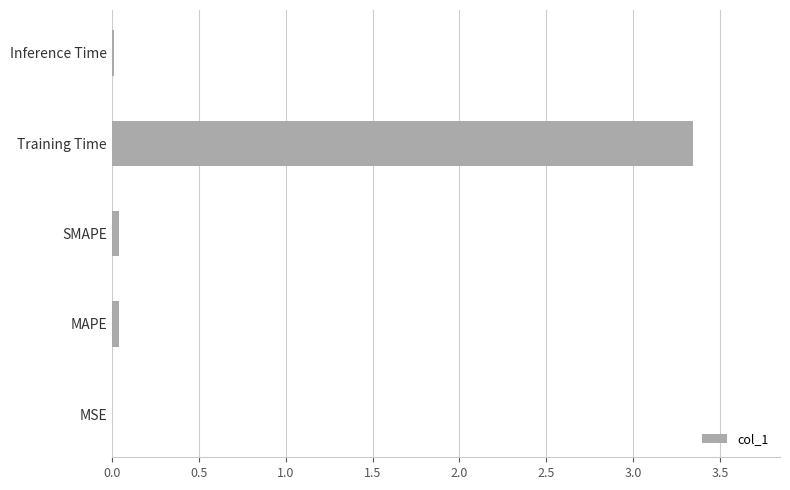

What is the sum of all values?

3.4